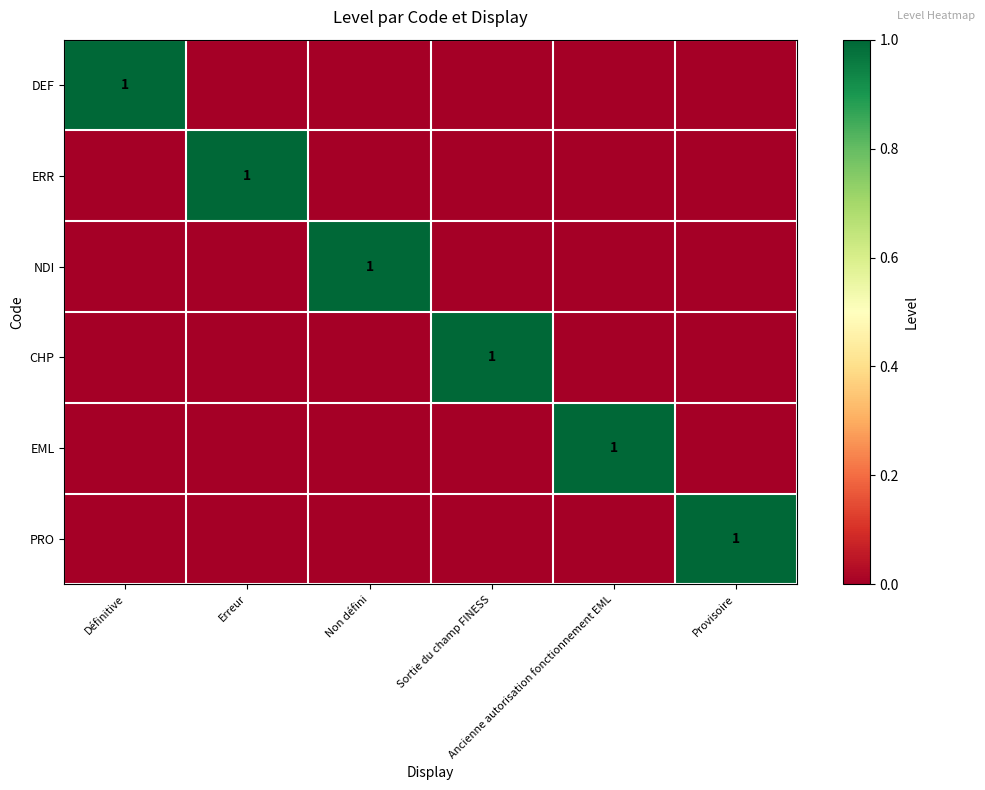

What is the total value across all series at Ancienne autorisation fonctionnement EML?

1